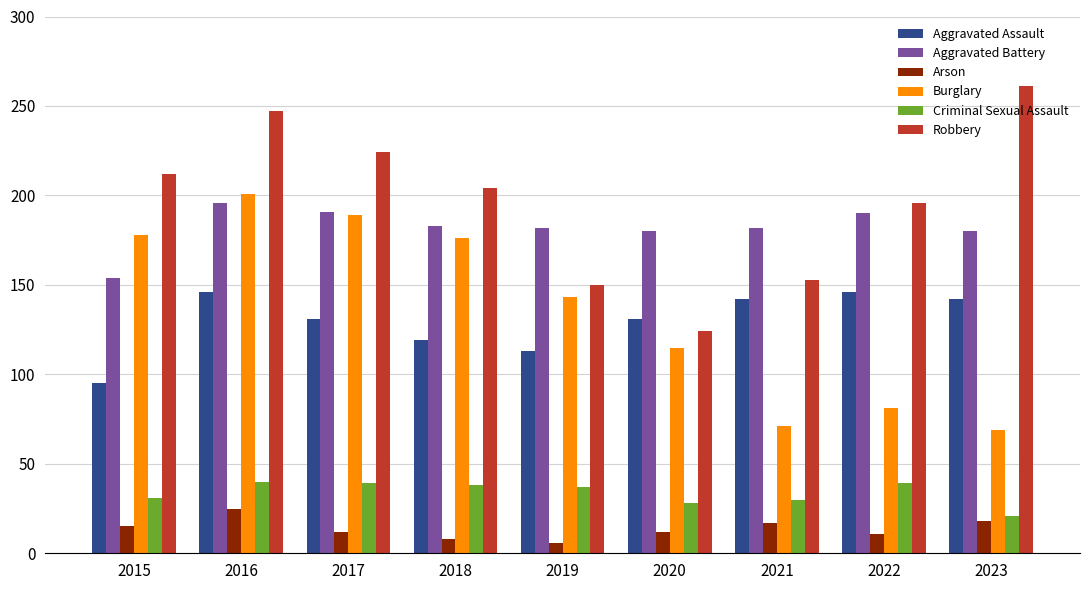

At how many categories does at least one series exceed 214?

3